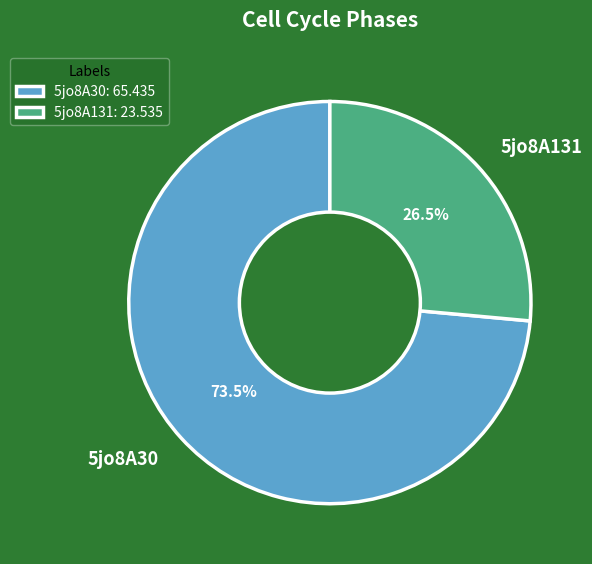

Does 5jo8A30 account for over 50% of the chart?

Yes